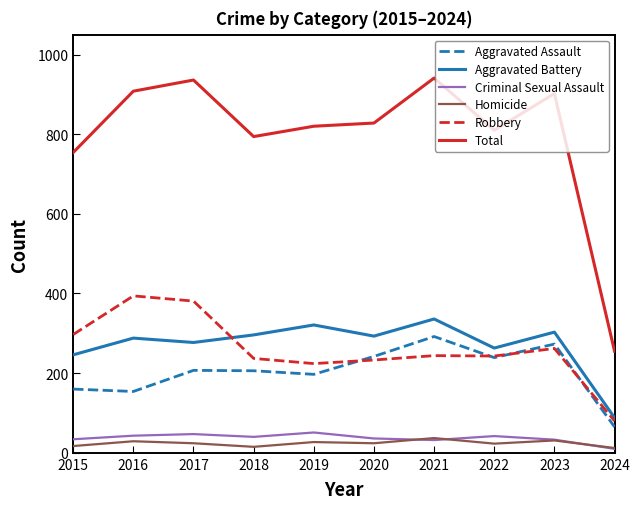

What is the minimum value for Homicide?

12